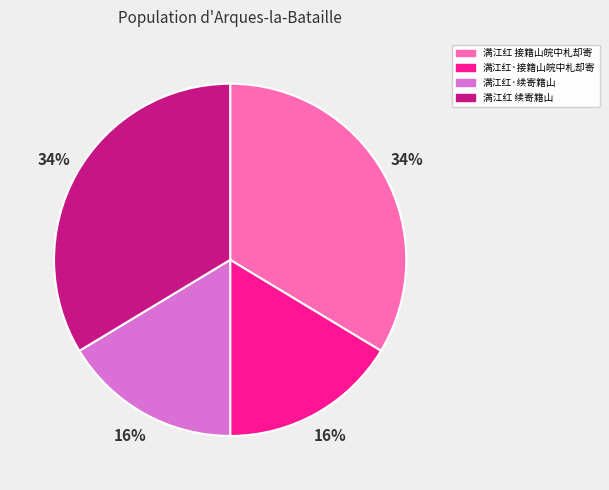

Does 满江红·续寄籍山 represent more than half of the total?

No